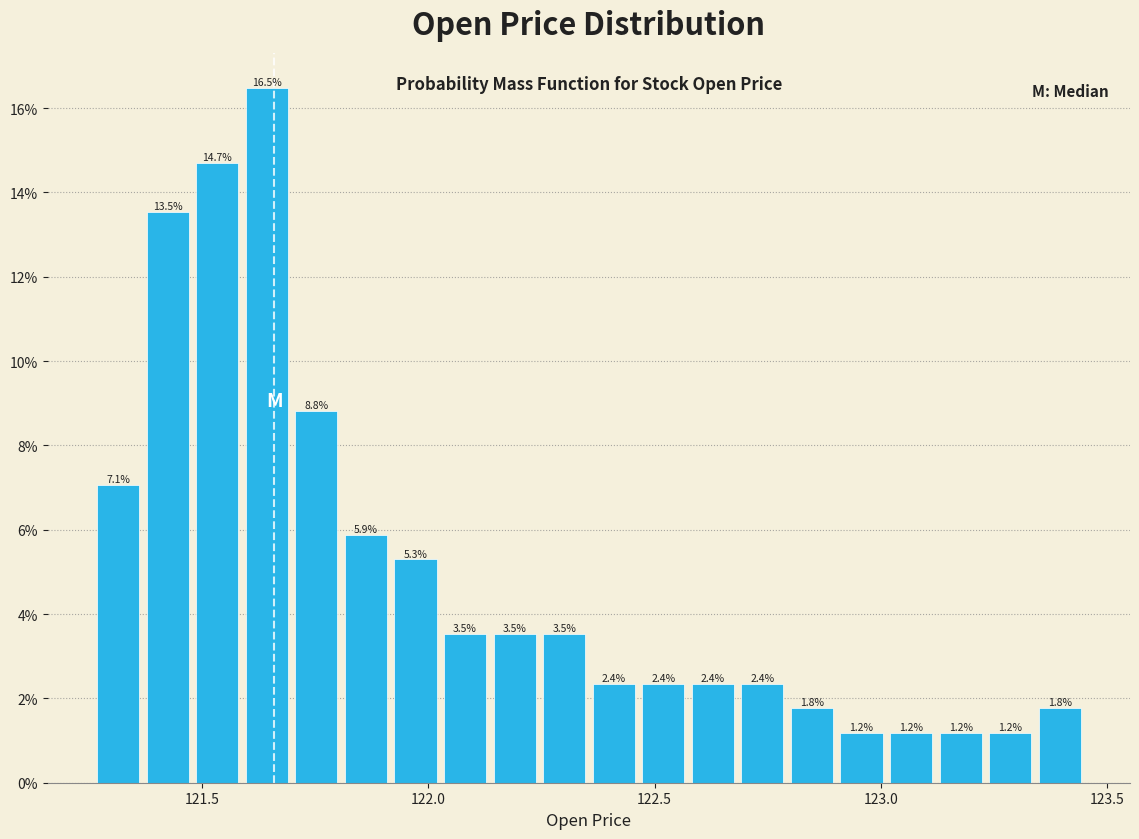

Read against the x-axis, roughly where is the centre of the tallest bar?

121.65